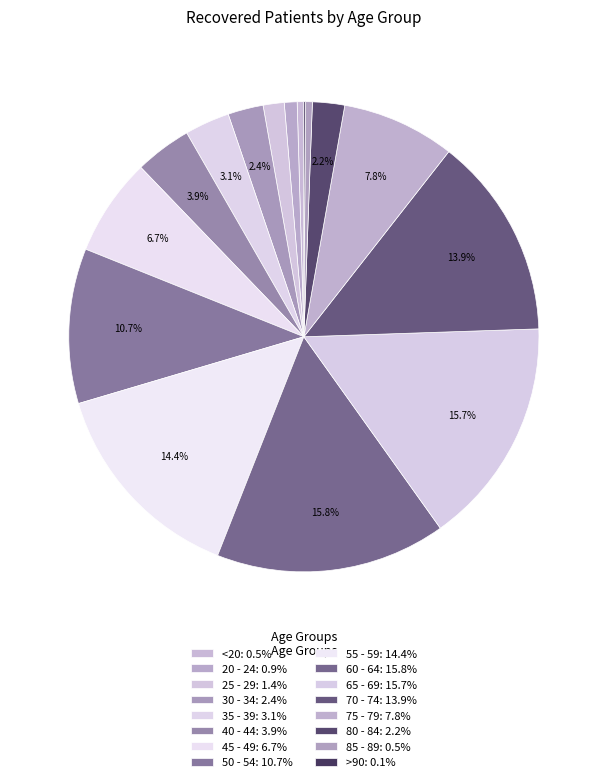

To the nearest percent, what is the combined percentage of 30 - 34 and 55 - 59?

17%